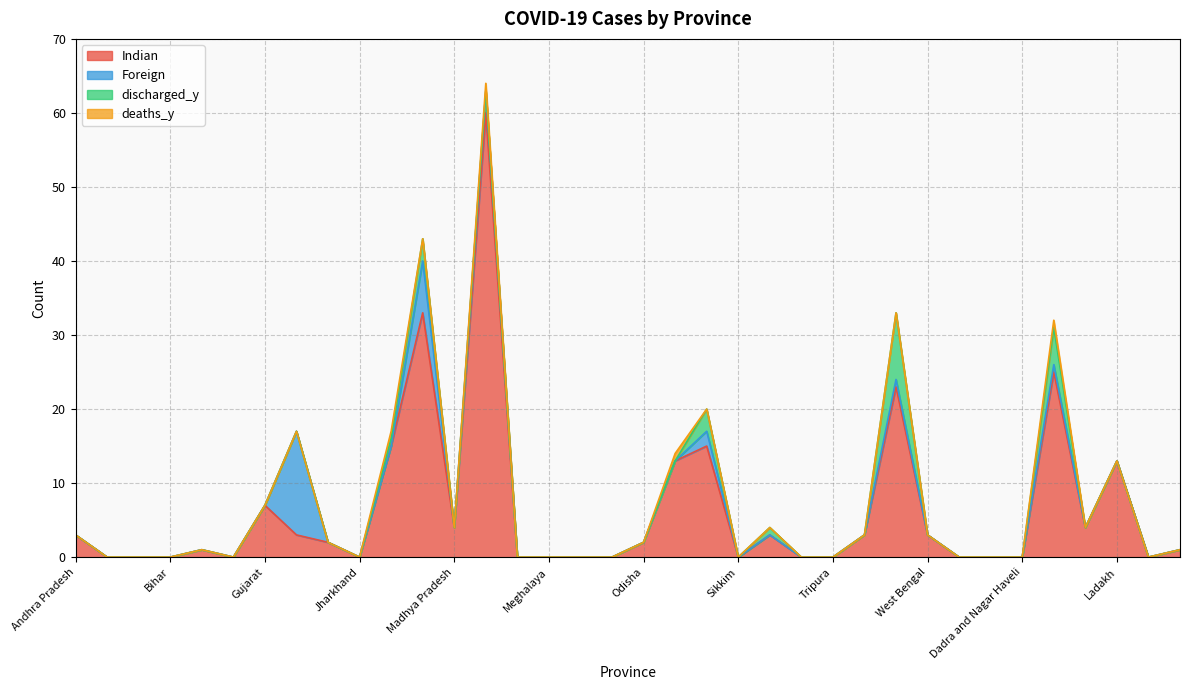

What are all the series names shown in the legend?

Indian, Foreign, discharged_y, deaths_y